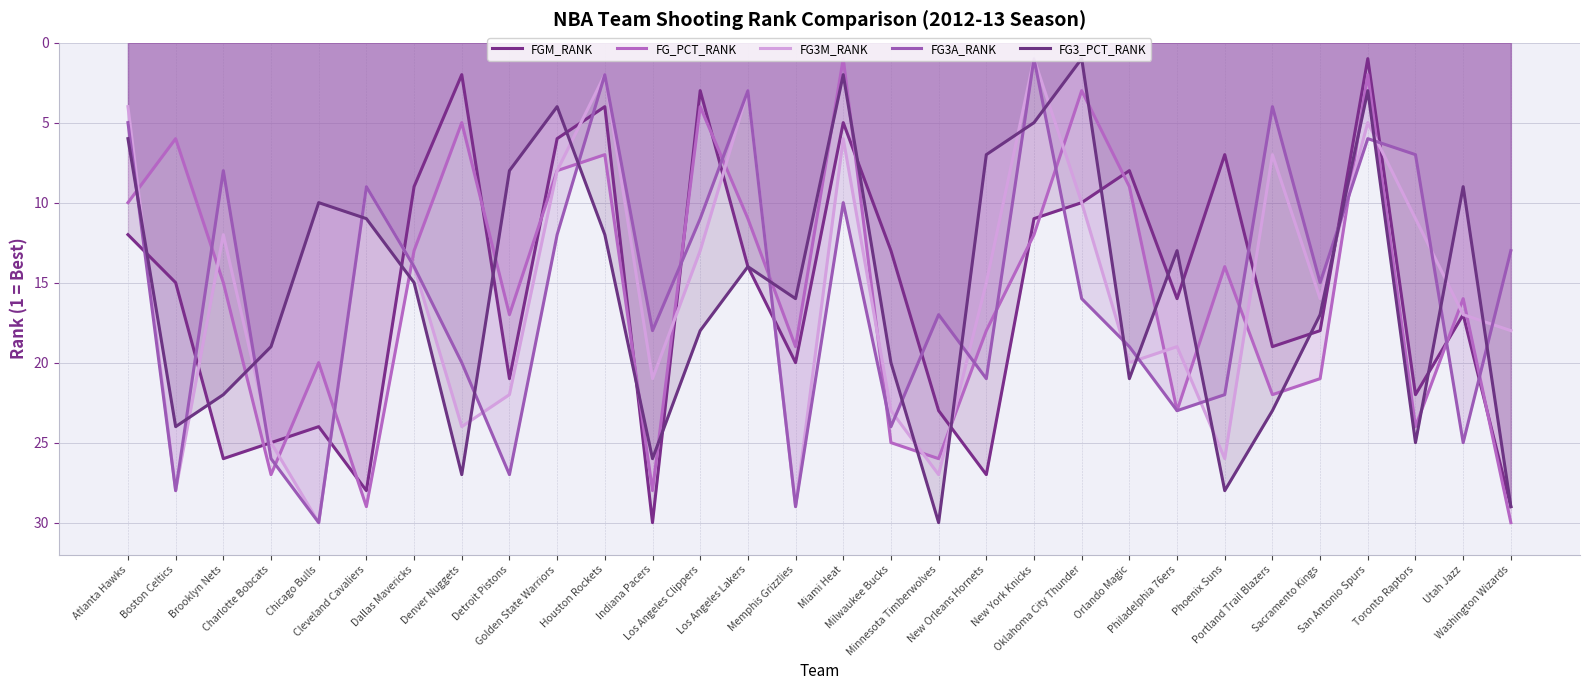

Between Houston Rockets and Indiana Pacers, which series saw the biggest shift?

FGM_RANK